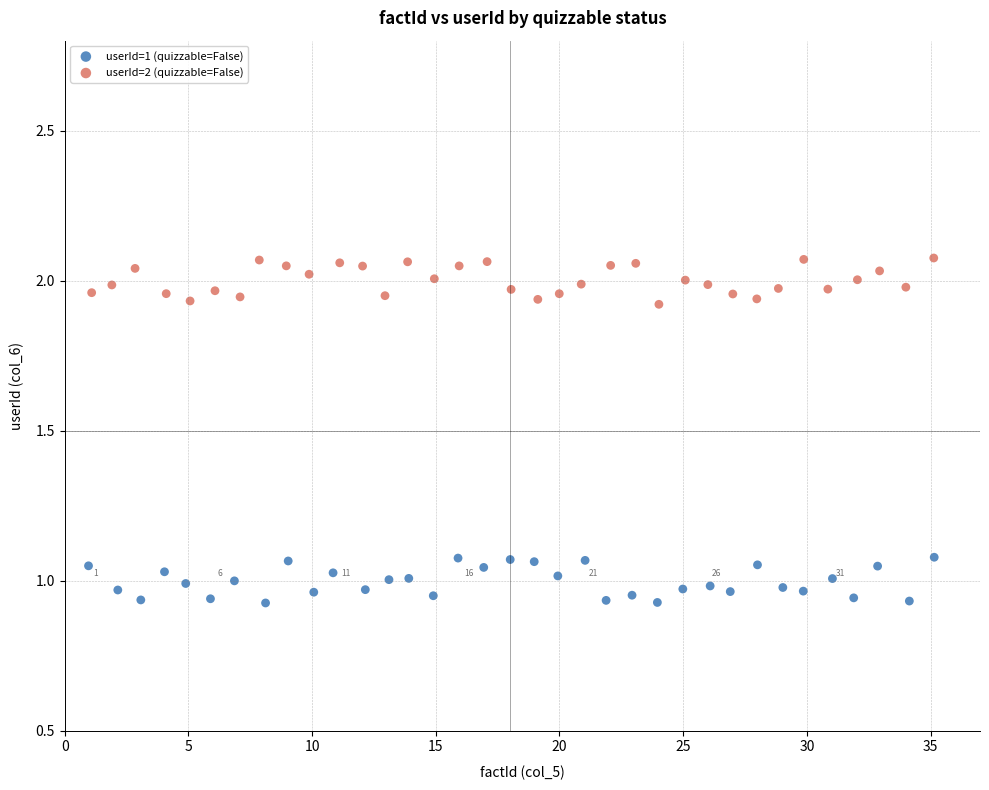

Which series contains the lowest Y value?

userId=1 (quizzable=False)